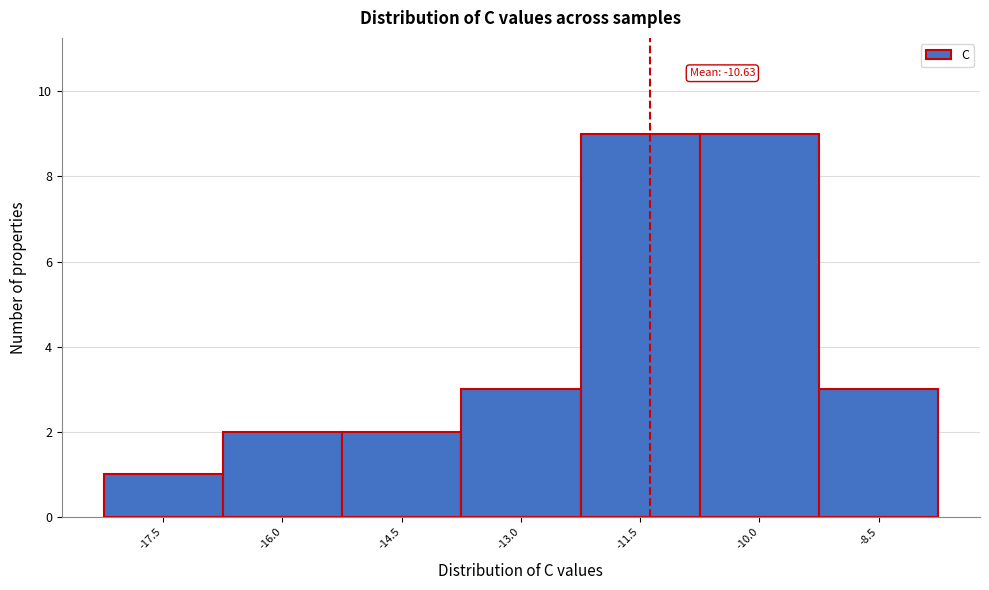

Reading left to right, list all the values displayed in this chart.

-17.5=1	-16.0=2	-14.5=2	-13.0=3	-11.5=9	-10.0=9	-8.5=3